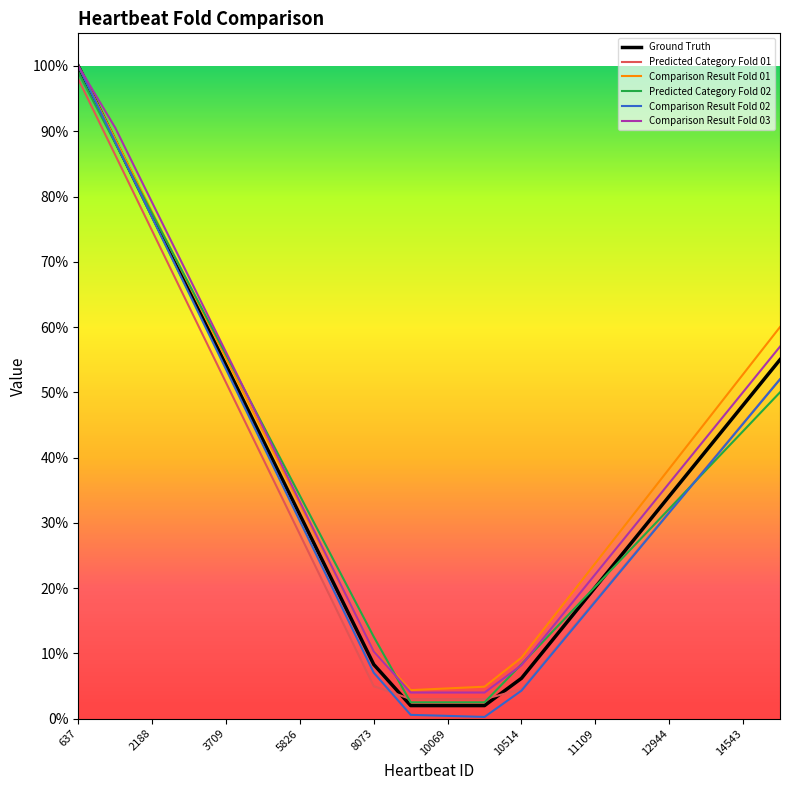

What is the value of the Comparison Result Fold 03 point at the 19th from the left?

0.5